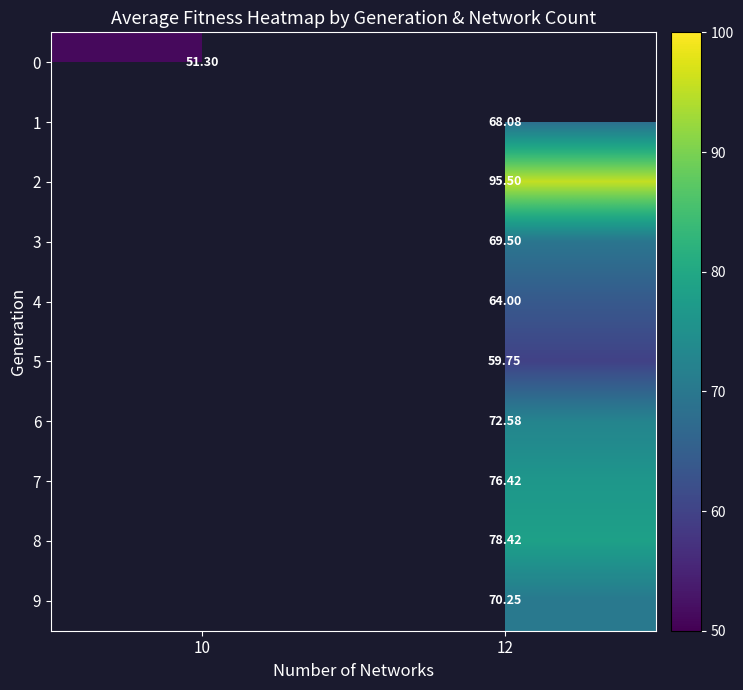

Is the value of 6 at 12 greater than the value of 9 at 12?

Yes